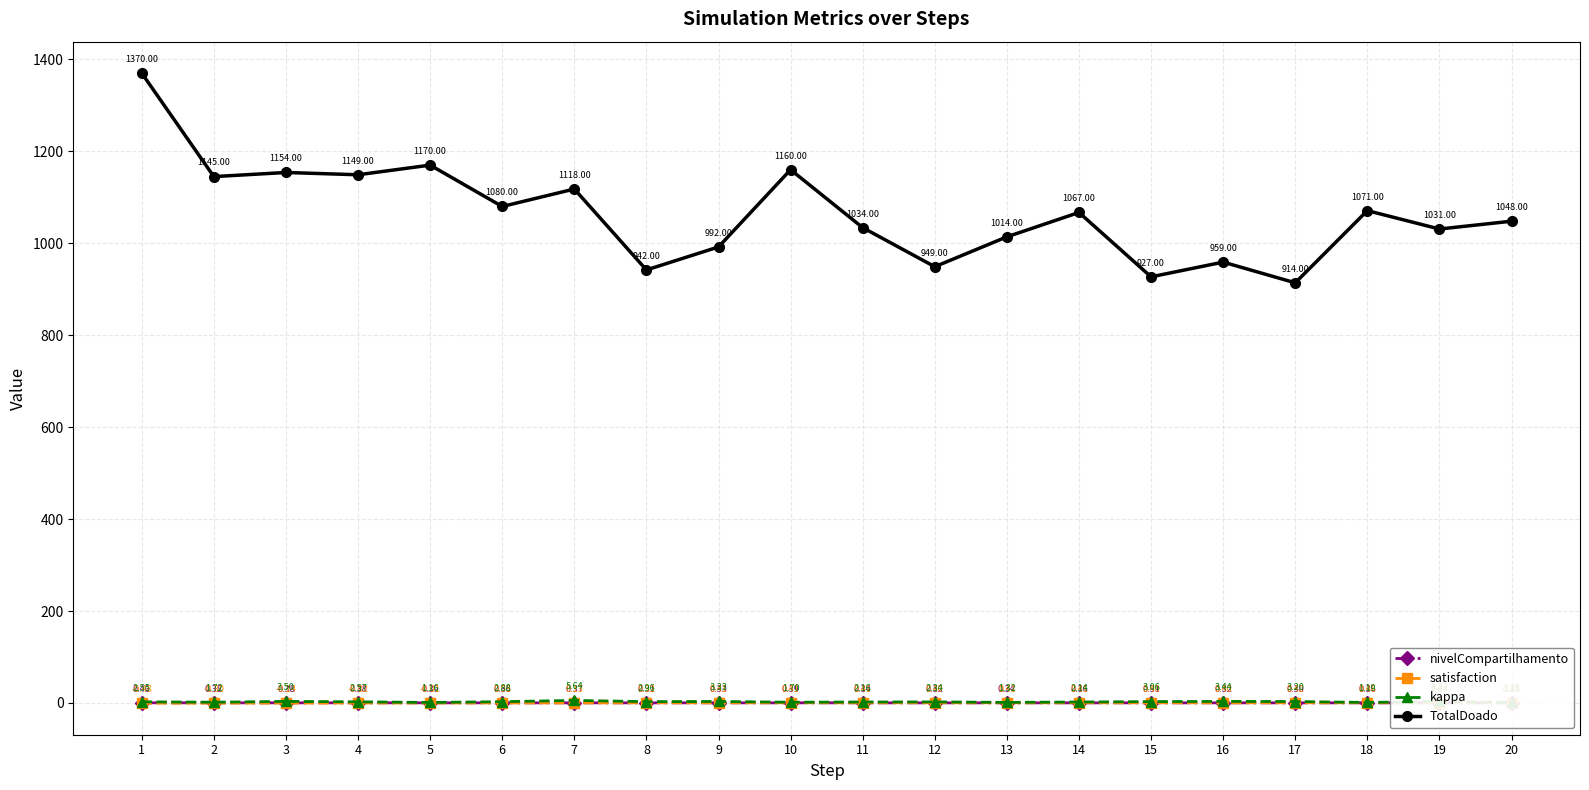

True or false: satisfaction and TotalDoado intersect in this chart.

False